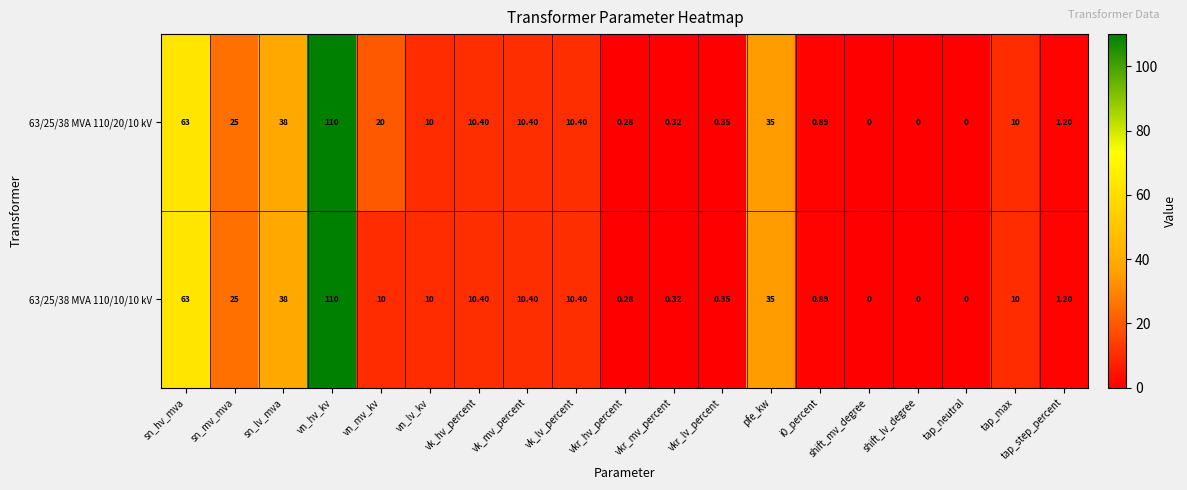

Which category has the highest value in the 63/25/38 MVA 110/10/10 kV series?

vn_hv_kv